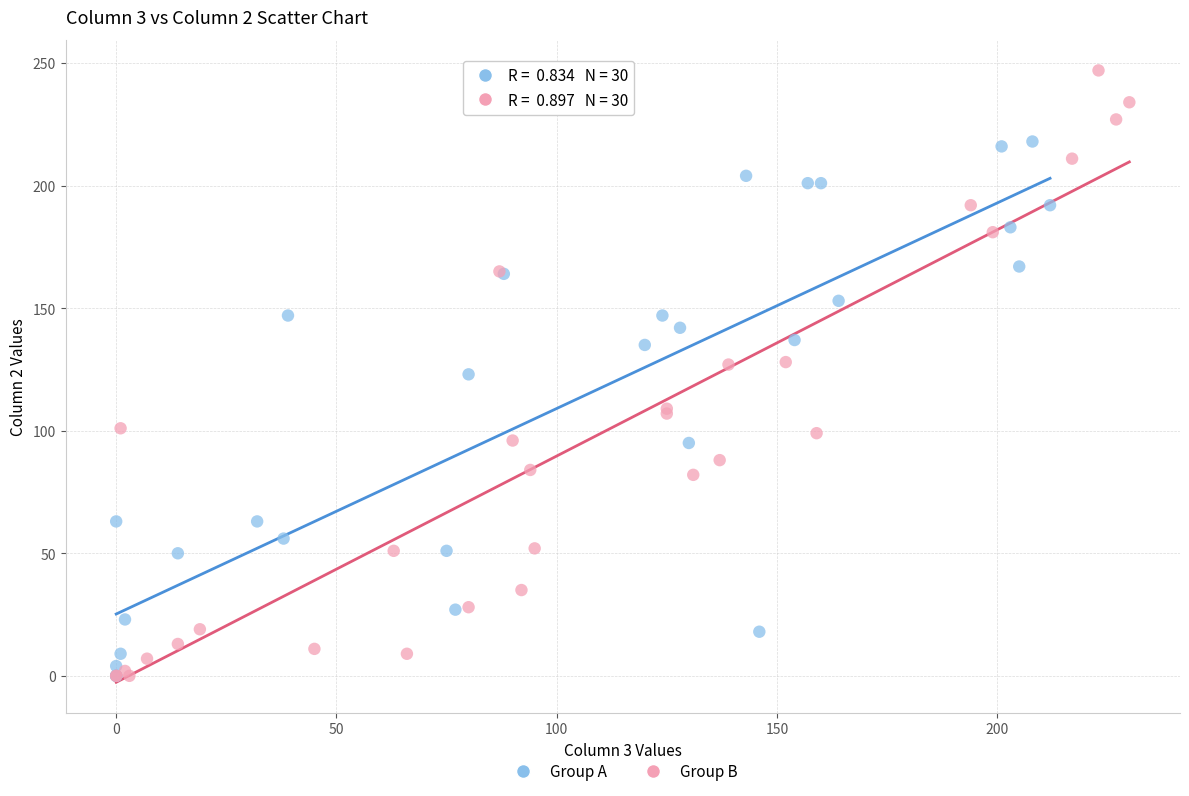

Which series has the widest spread of Y values?

Group B